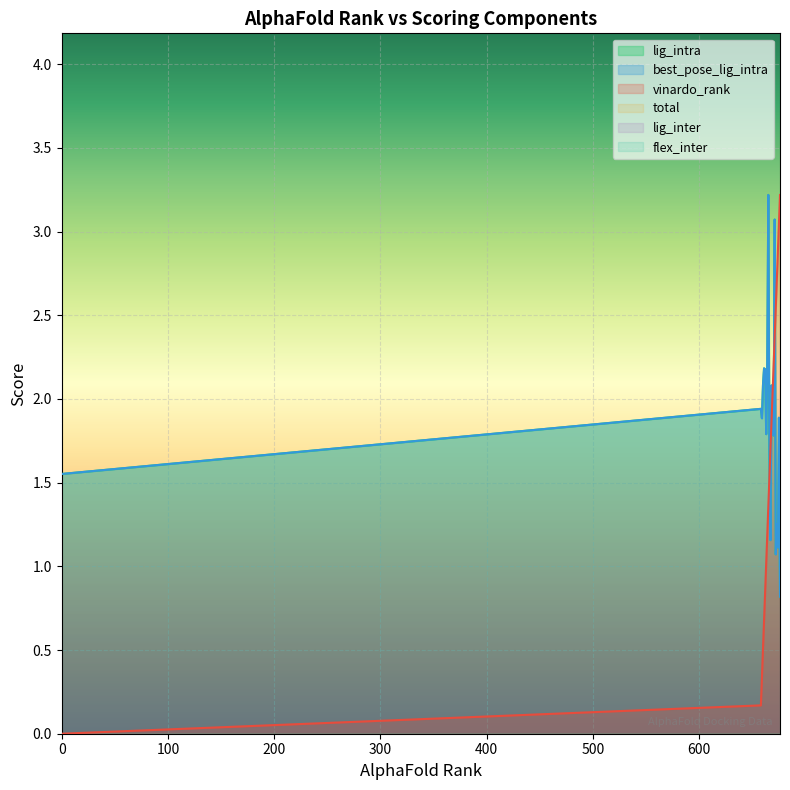

True or false: lig_intra and best_pose_lig_intra cross at least once.

False